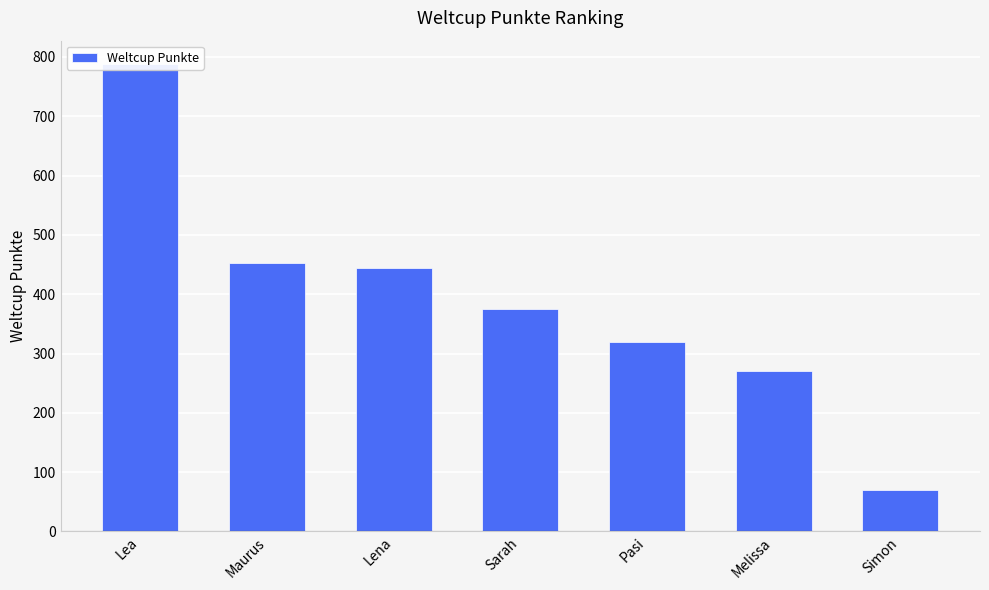

What value does the data have at Sarah?

375